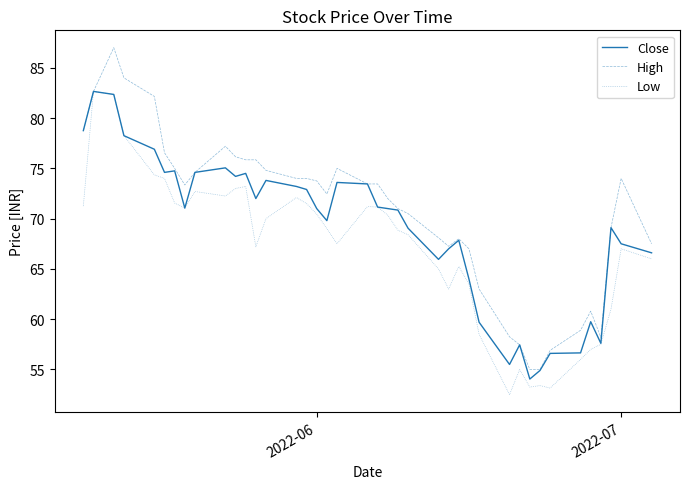

What is the minimum value shown in the chart?

52.5